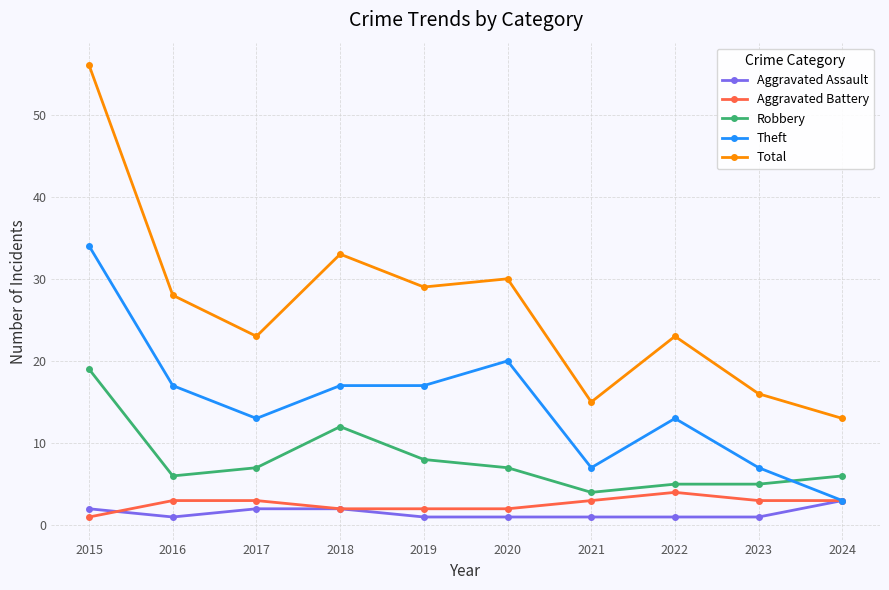

Reading right to left, what are all the values shown in this chart?

Aggravated Assault: 2024=3	2023=1	2022=1	2021=1	2020=1	2019=1	2018=2	2017=2	2016=1	2015=2
Aggravated Battery: 2024=3	2023=3	2022=4	2021=3	2020=2	2019=2	2018=2	2017=3	2016=3	2015=1
Robbery: 2024=6	2023=5	2022=5	2021=4	2020=7	2019=8	2018=12	2017=7	2016=6	2015=19
Theft: 2024=3	2023=7	2022=13	2021=7	2020=20	2019=17	2018=17	2017=13	2016=17	2015=34
Total: 2024=13	2023=16	2022=23	2021=15	2020=30	2019=29	2018=33	2017=23	2016=28	2015=56